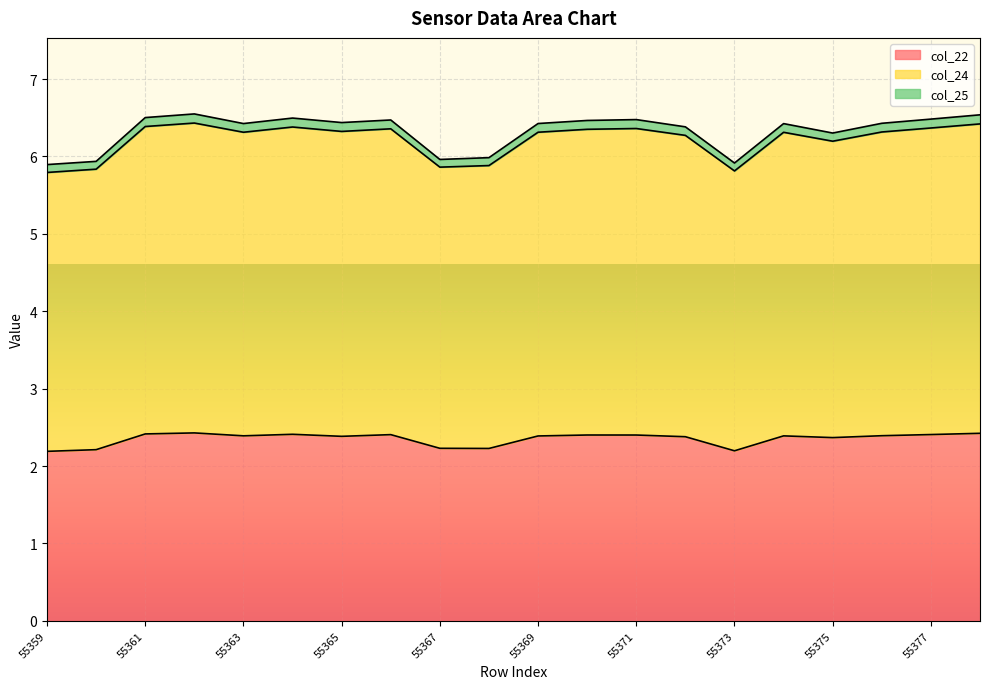

True or false: col_22 and col_24 intersect in this chart.

False